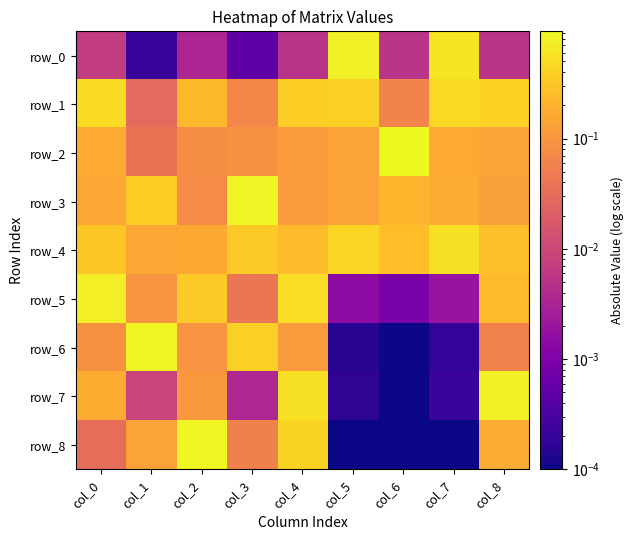

Is the value of row_2 at col_4 greater than the value of row_8 at col_6?

Yes